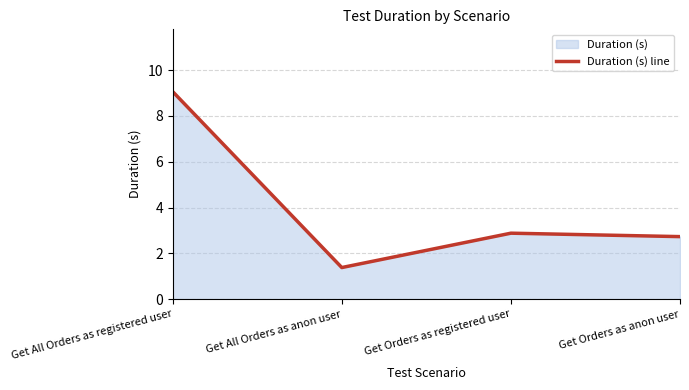

What is the value of the 4th point from the left?

2.7